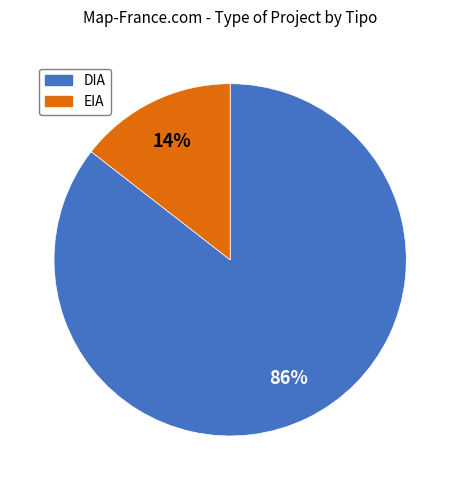

Which slice is the smallest?

EIA